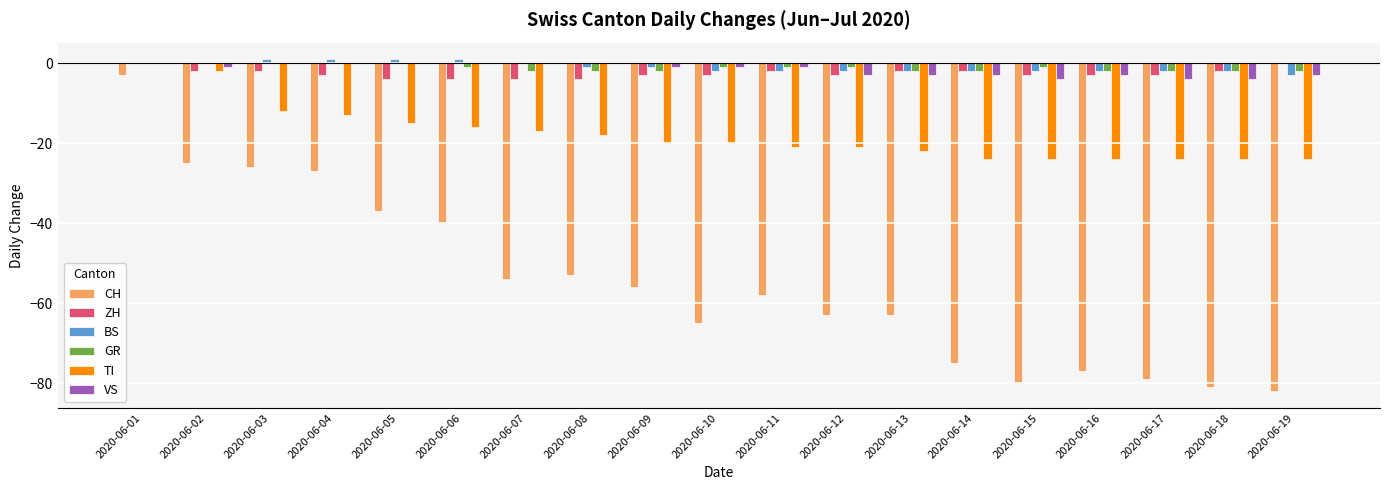

How many groups of bars are there?

19